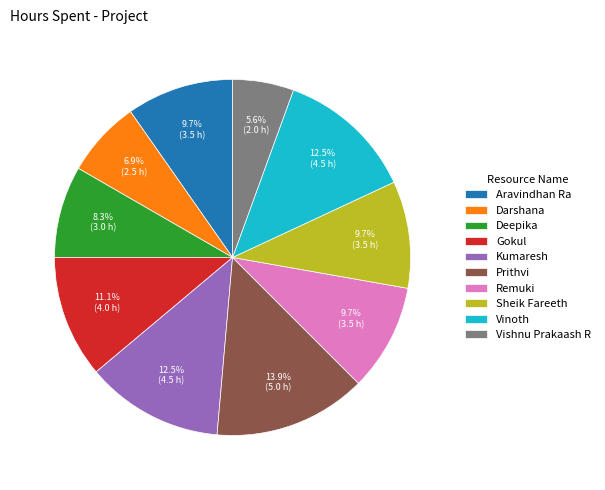

Between Prithvi and Aravindhan Ra, which is larger?

Prithvi